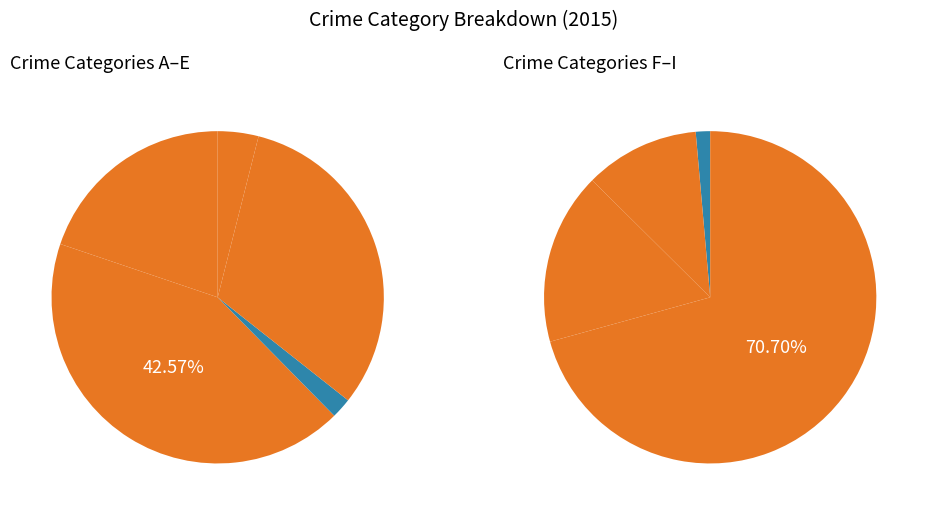

To the nearest percent, what is the difference between the Aggravated Assault and Homicide slice percentages?

5%